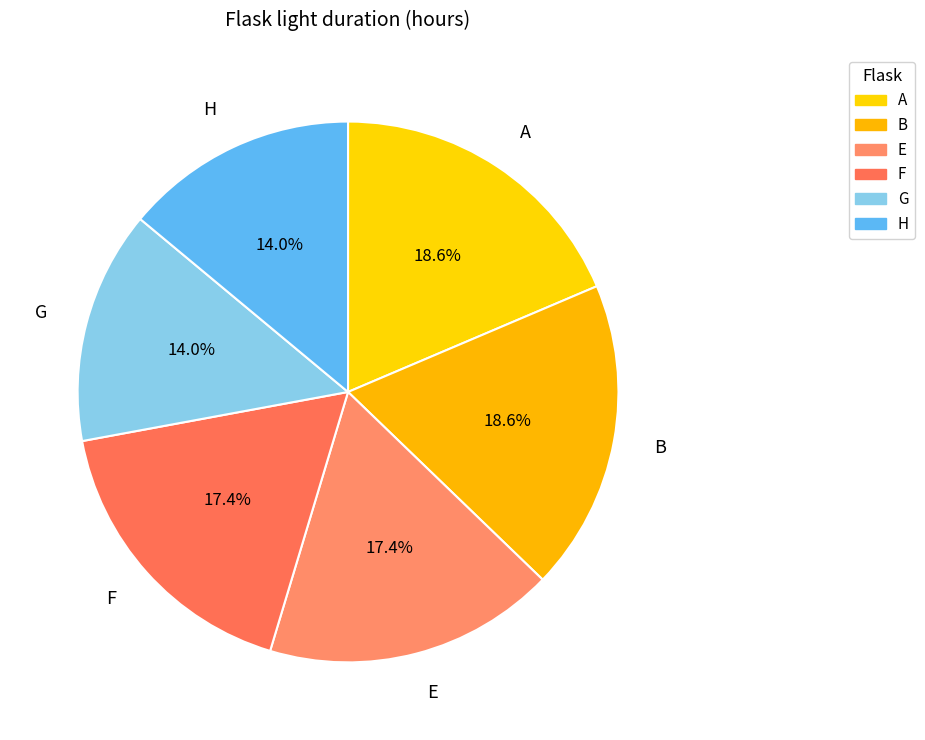

Which has a higher value, H or A?

A